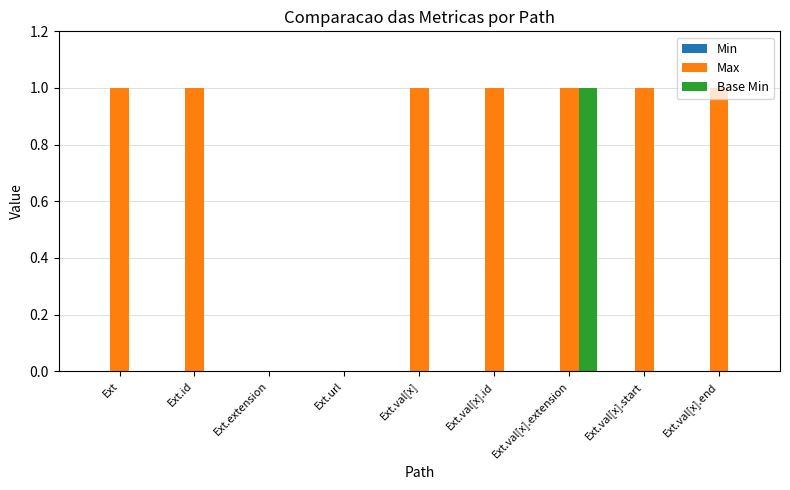

Between Ext.url and Ext.val[x].end, which series saw the biggest shift?

Max